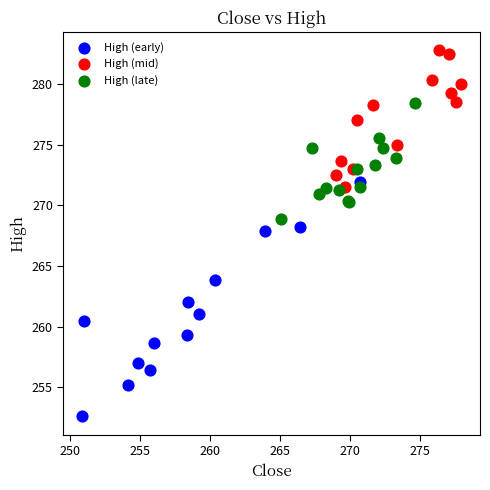

Which series contains the lowest Y value?

High (early)